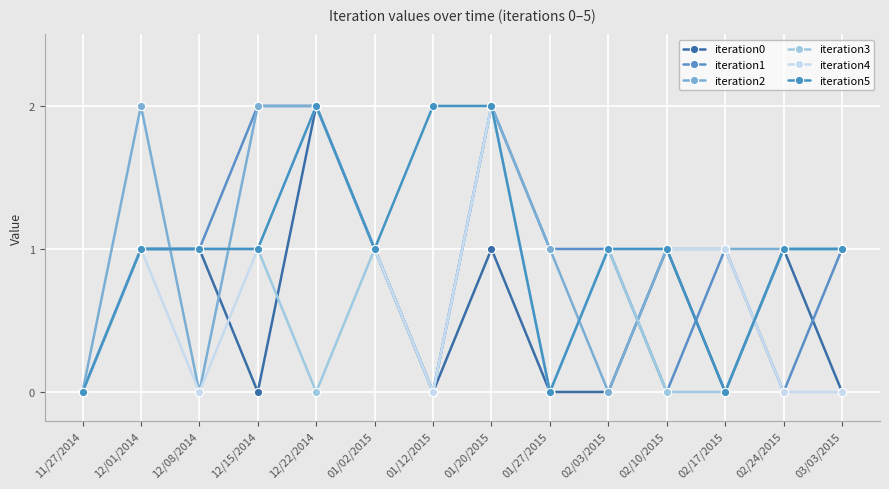

At 12/01/2014, list the series in order from smallest to largest.

iteration0, iteration1, iteration3, iteration4, iteration5, iteration2